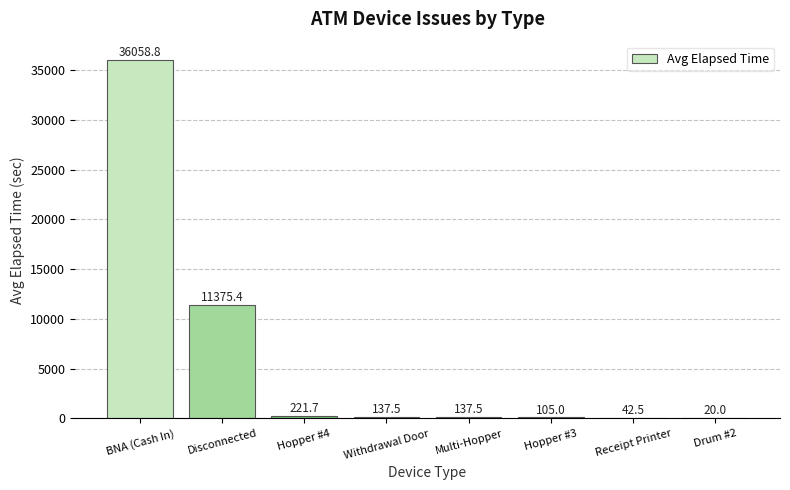

At which label is the value closest to 18039?

Disconnected